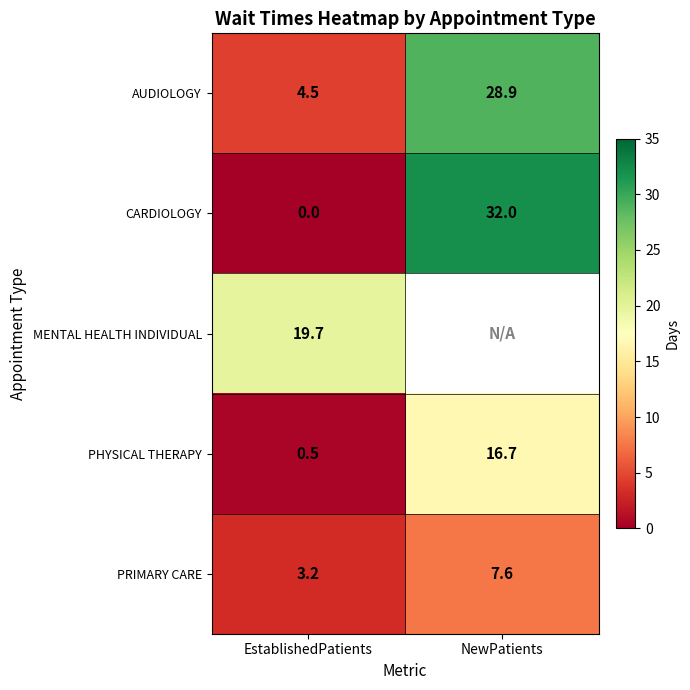

What is the spread (max minus min) of values at EstablishedPatients?

19.7